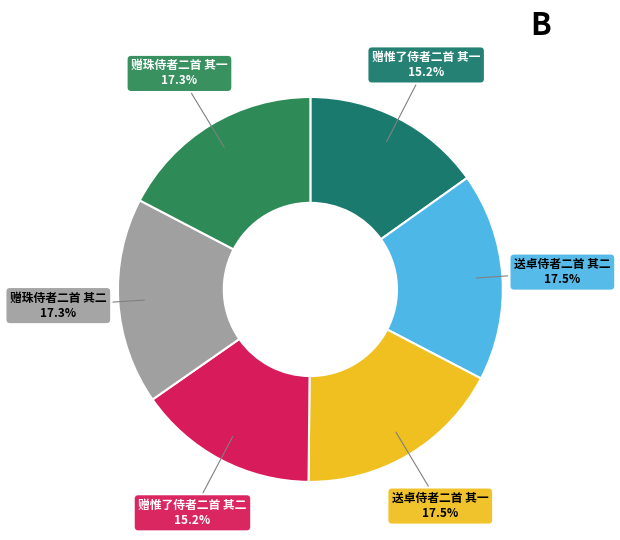

Count the number of slices in the pie.

6